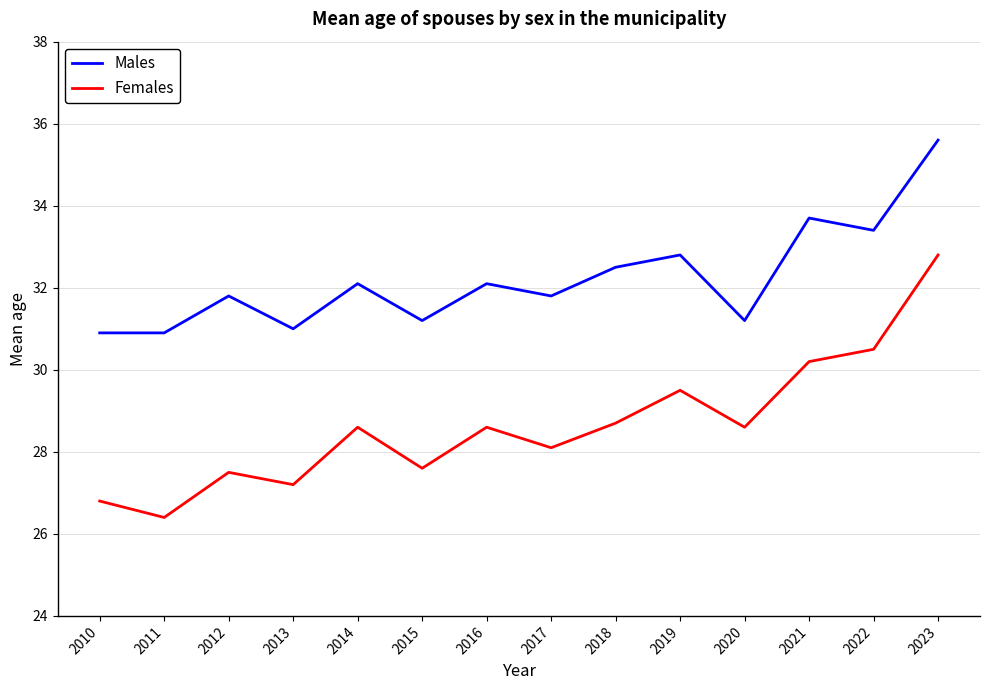

Which series has the largest range (max minus min)?

Females